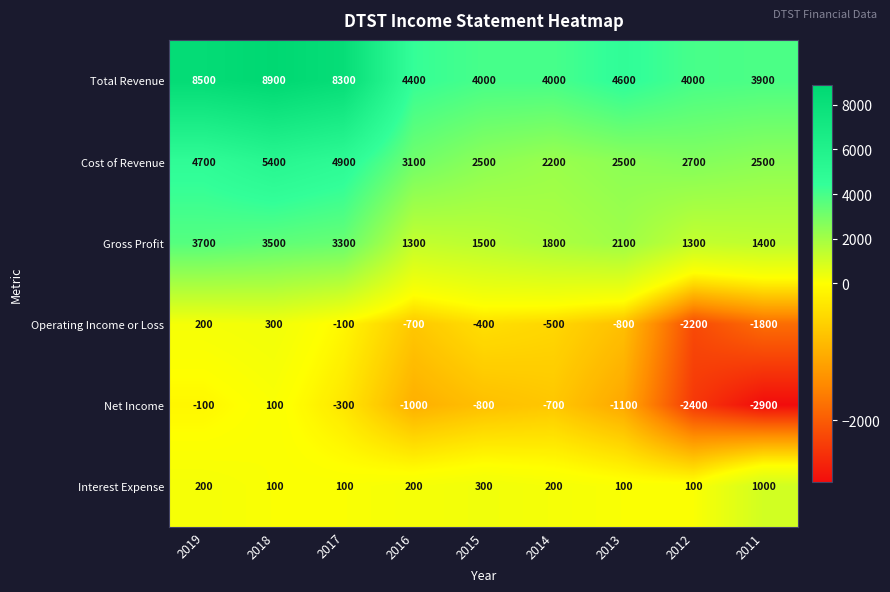

List the series in order of their peak value, lowest first.

Net Income, Operating Income or Loss, Interest Expense, Gross Profit, Cost of Revenue, Total Revenue